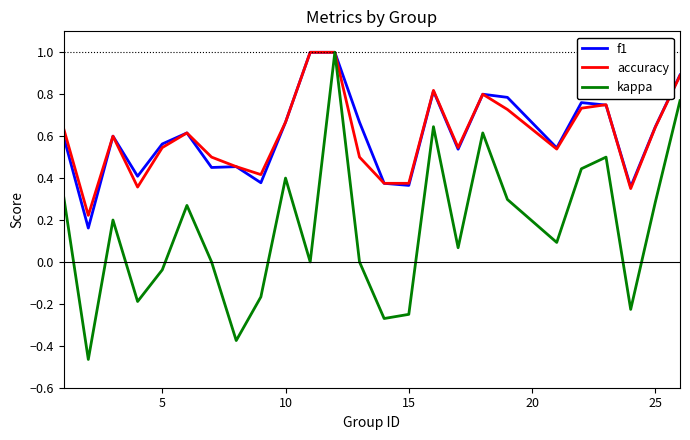

Which series has the widest spread of values?

kappa